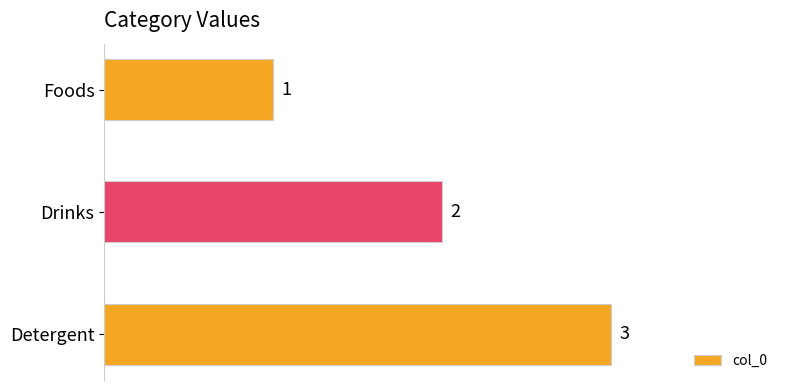

Between Detergent and Drinks, which is larger?

Detergent